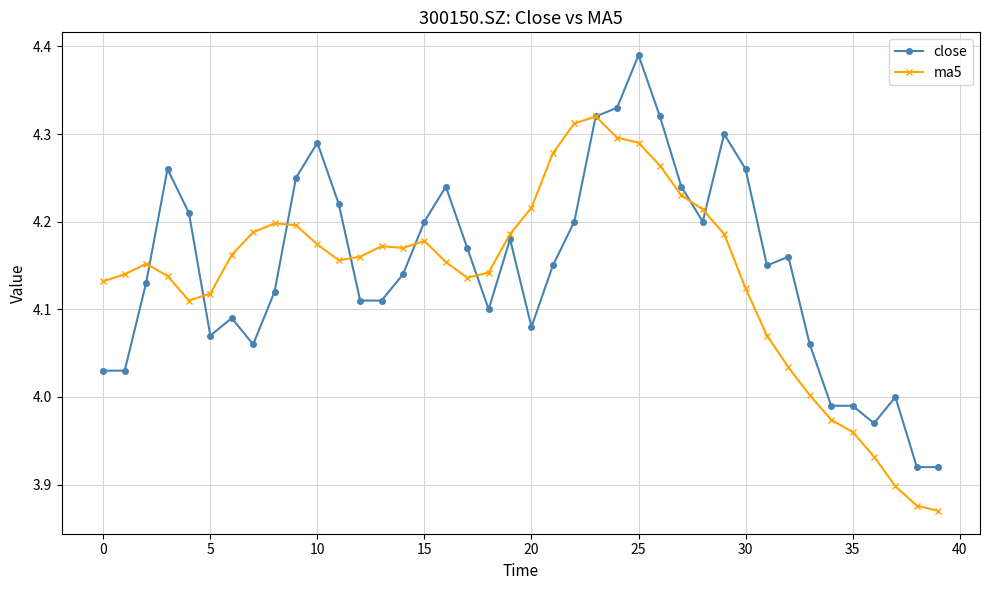

Rank the series by their maximum value, from lowest to highest.

ma5, close